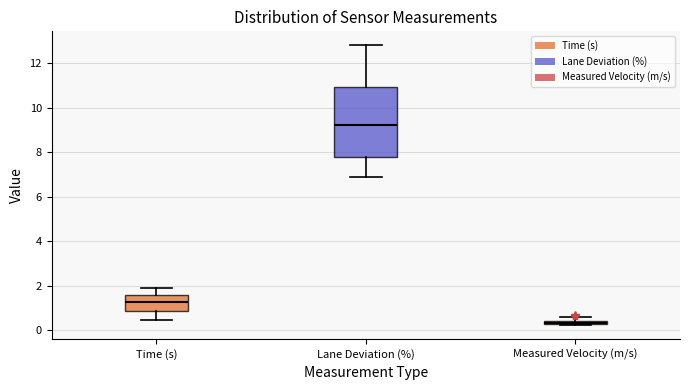

Which box has the highest median line?

Lane Deviation (%)